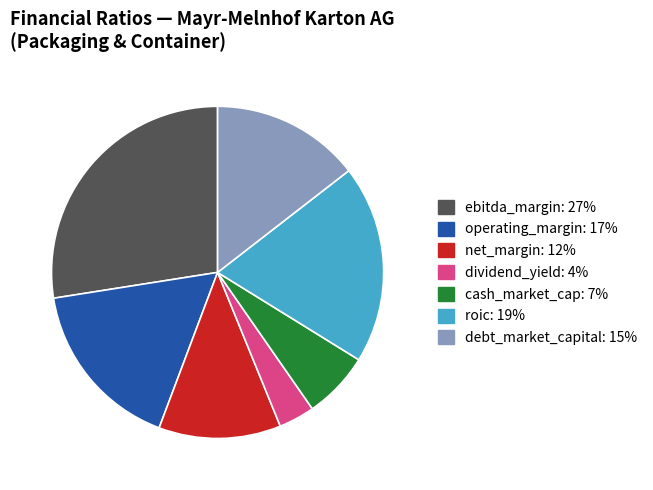

Between ebitda_margin and dividend_yield, which is larger?

ebitda_margin